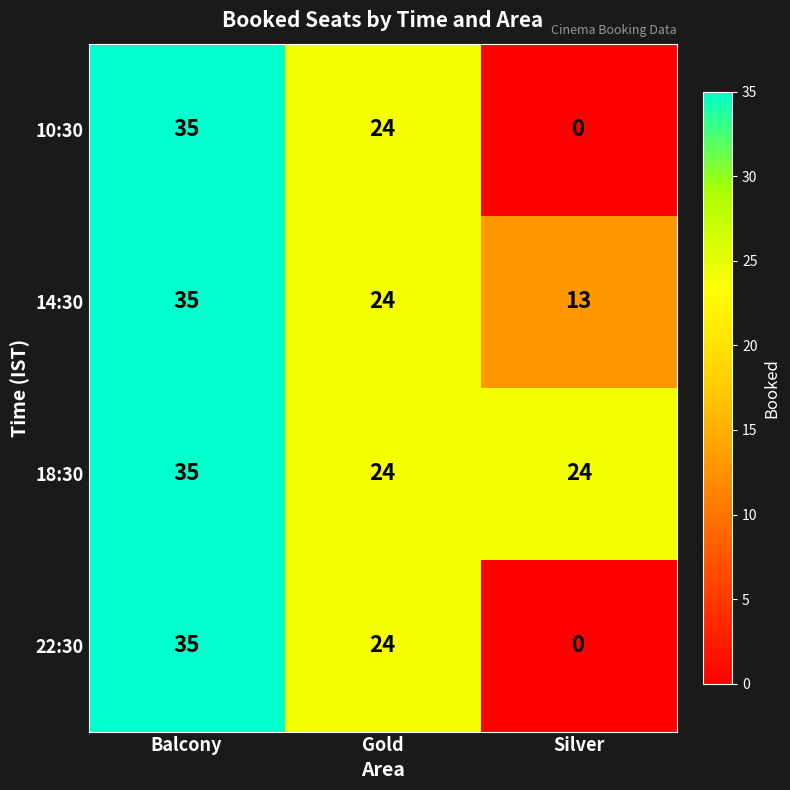

What is the greatest value displayed?

35